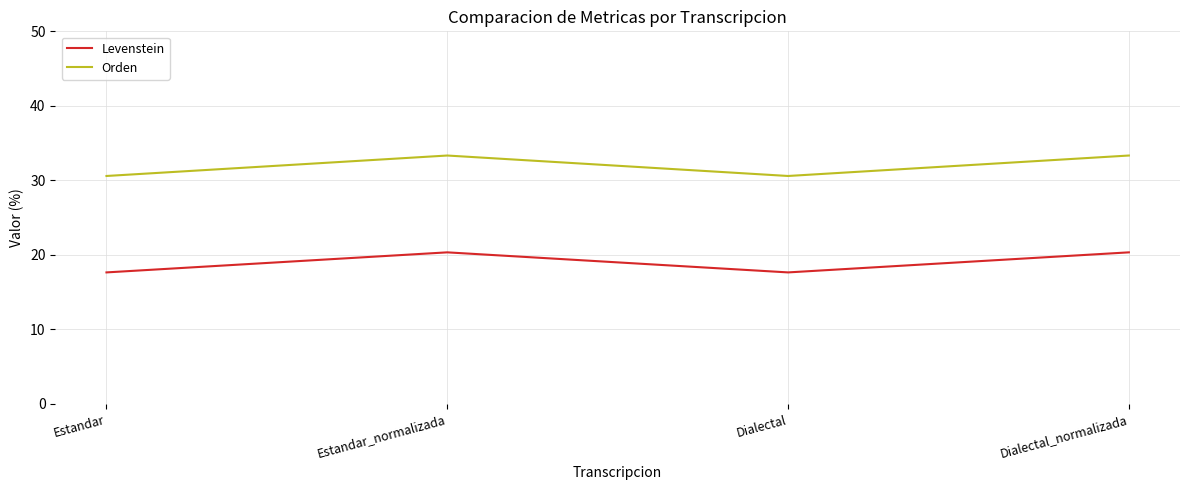

What is the maximum value for Levenstein?

20.3